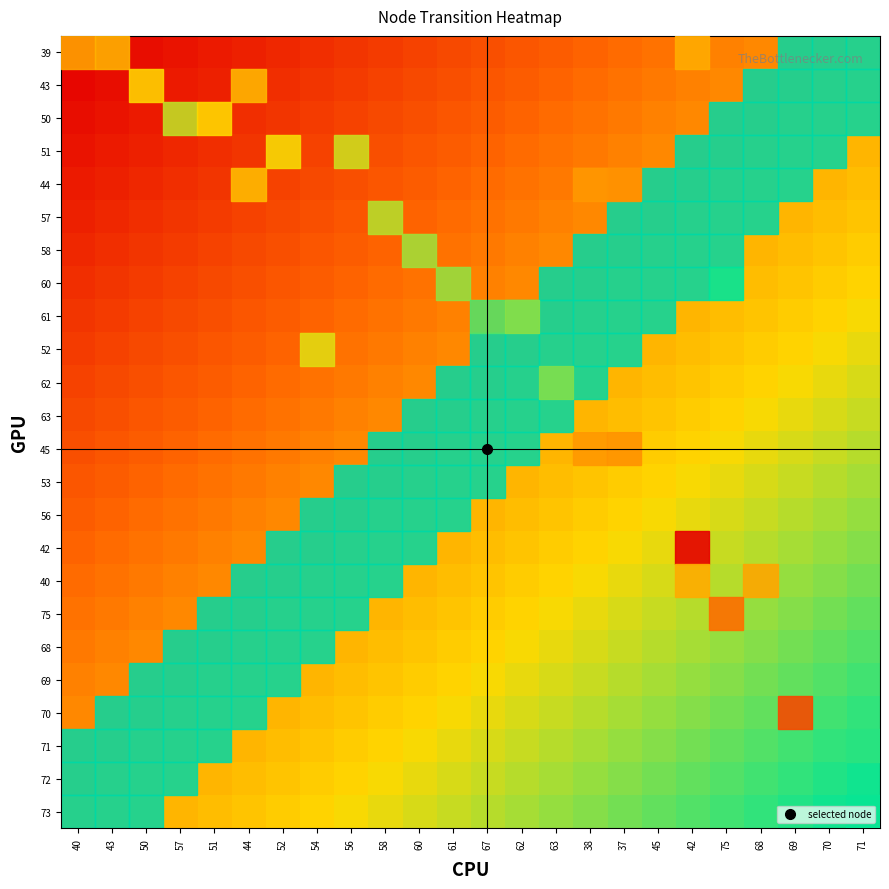

What is the difference between the highest and lowest values at 54?

0.5